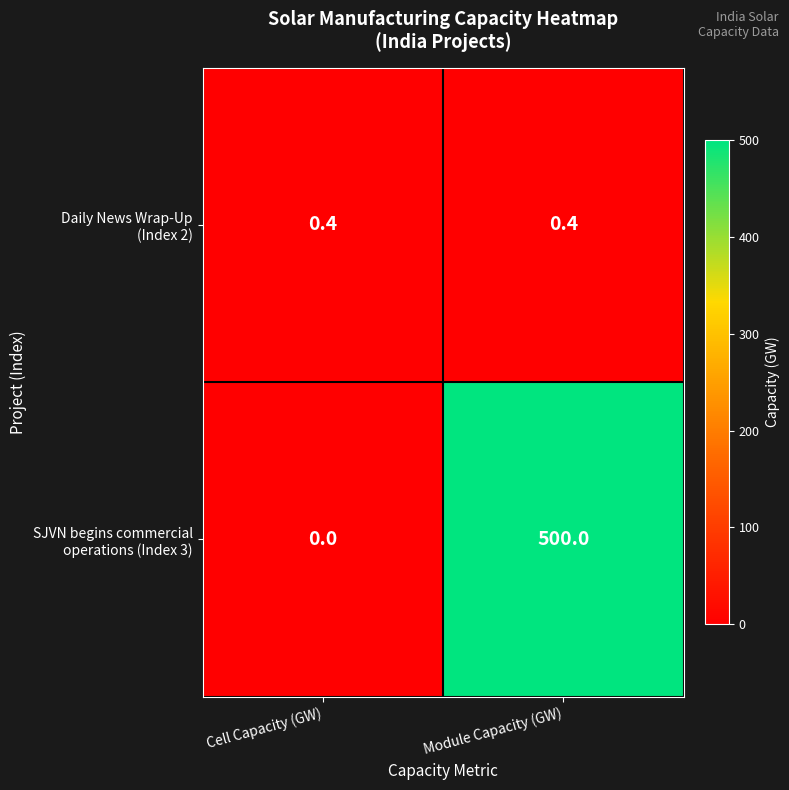

Which category has the highest value across all series?

Module Capacity (GW)